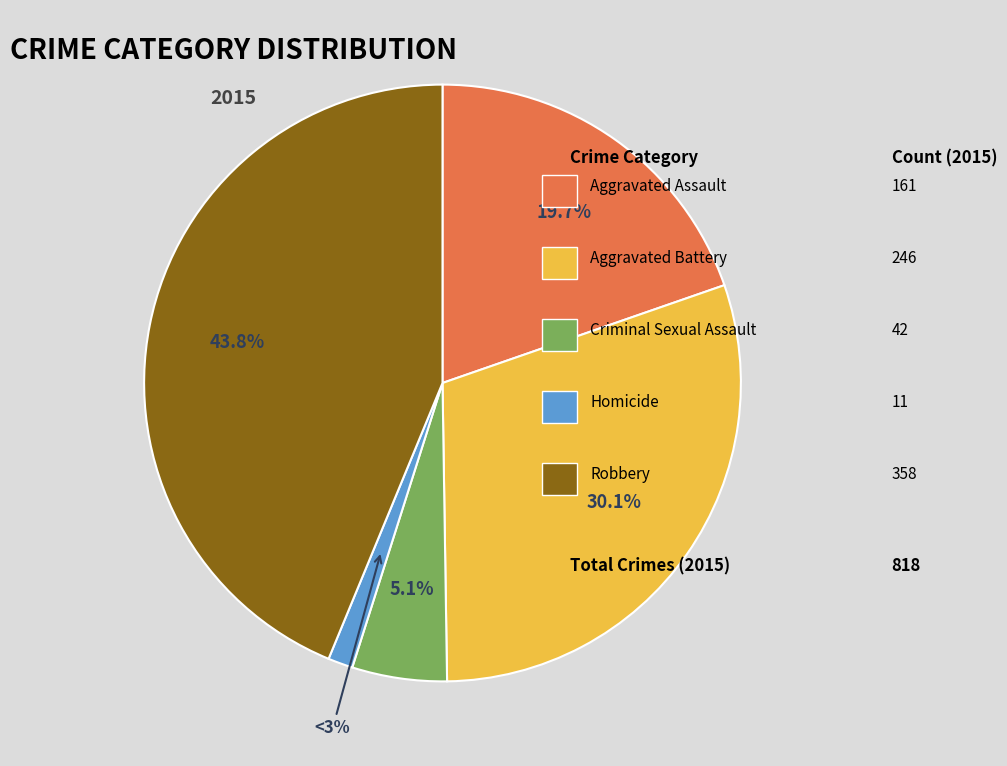

What portion of the pie excludes Homicide?

98.7%